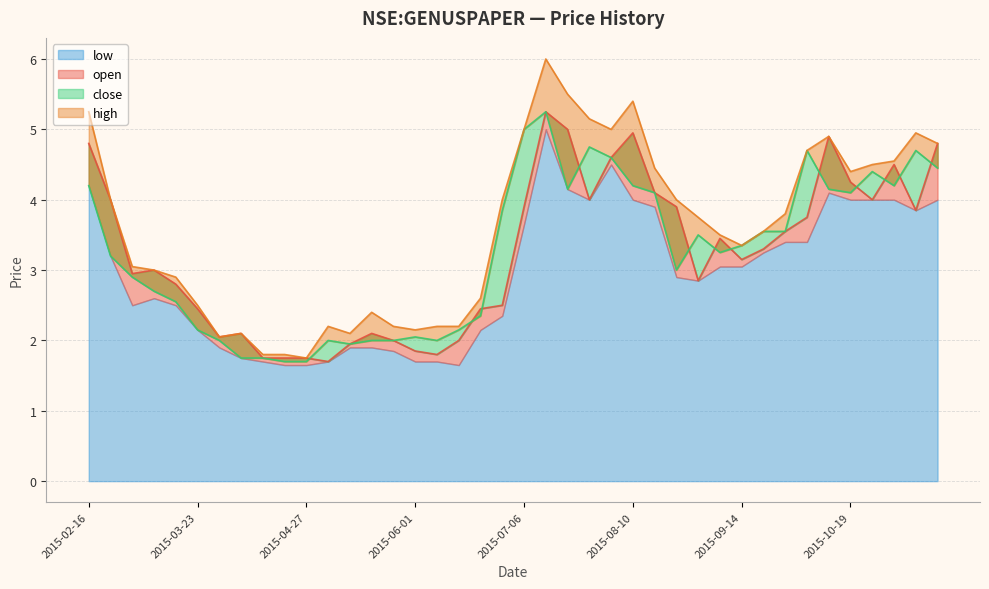

True or false: high has a value of 1.2 at 2015-03-30.

False